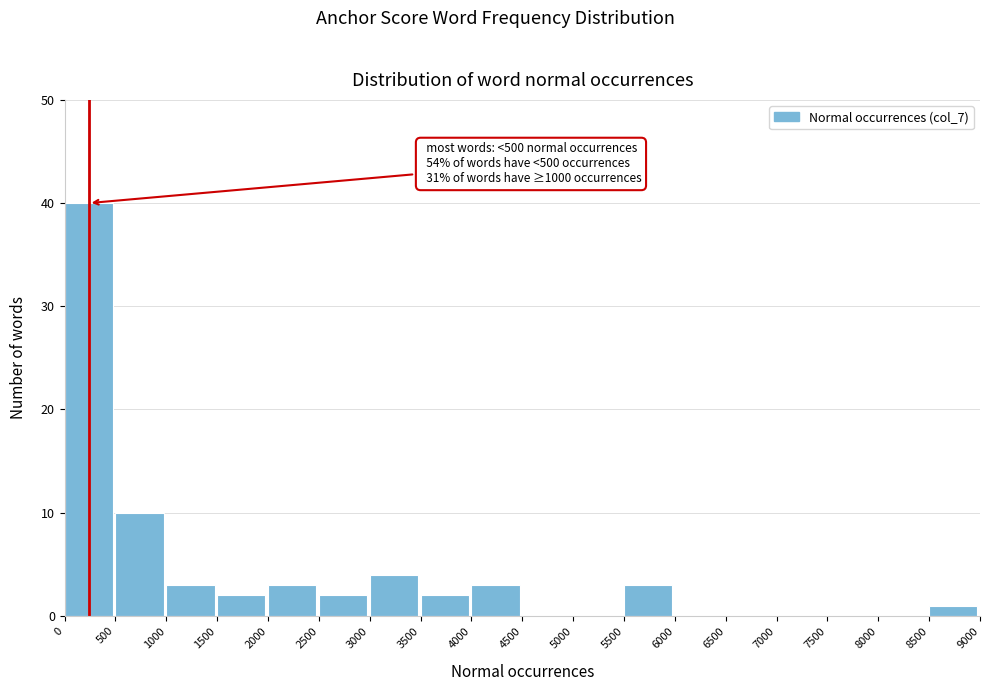

Over which range of the x-axis is the bar tallest?

0 to 500